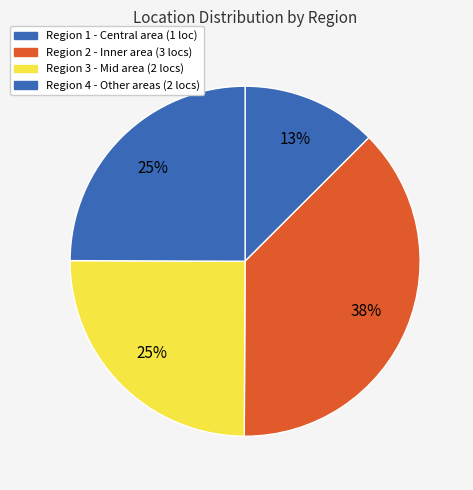

Count the number of slices in the pie.

4